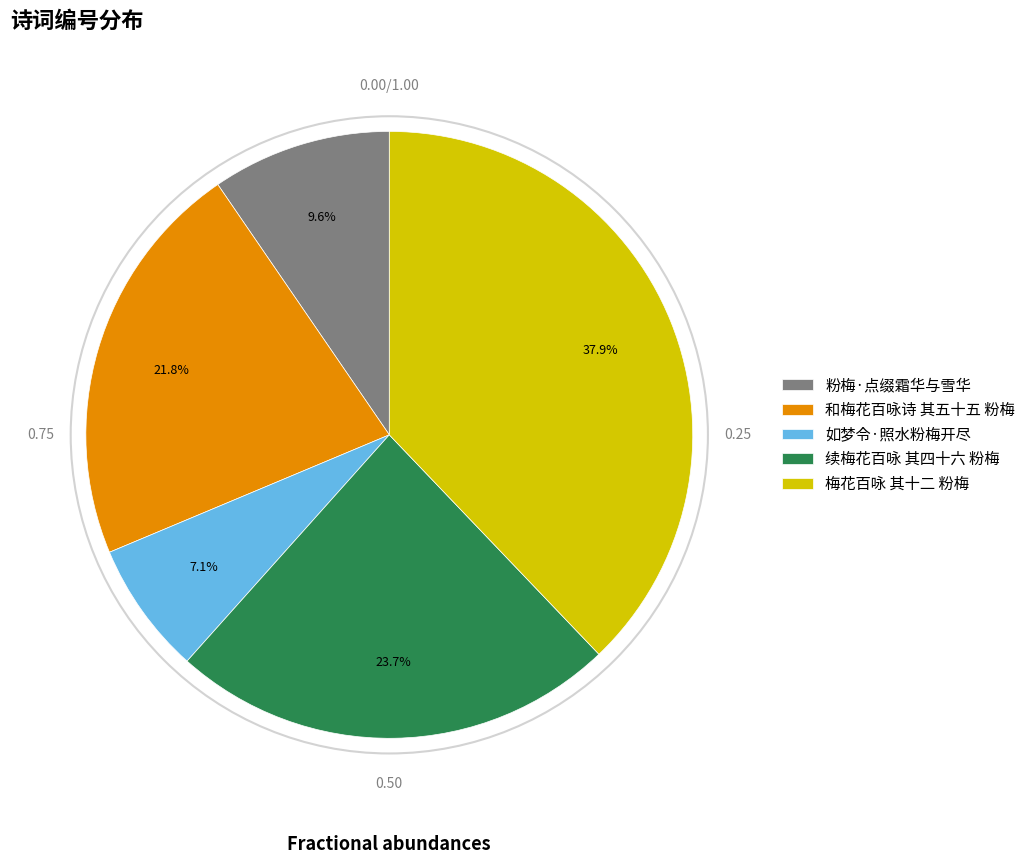

Is there a majority slice in this chart?

No